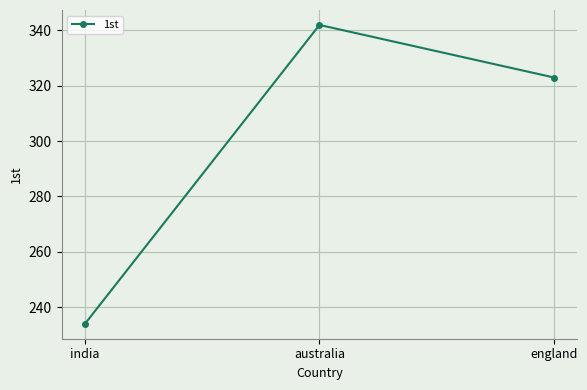

Reading left to right, what are all the values shown in this chart?

234	342	323